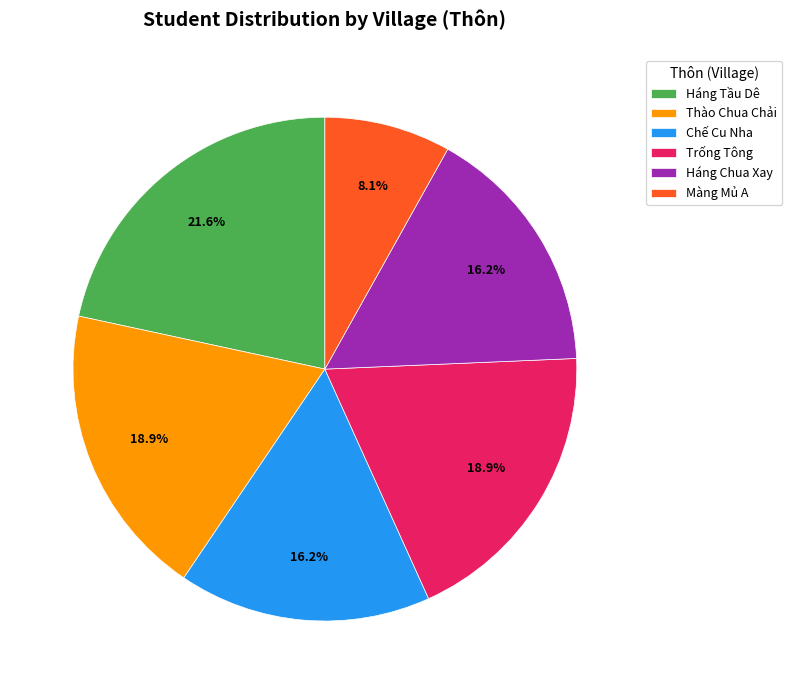

Which has a higher value, Chế Cu Nha or Màng Mủ A?

Chế Cu Nha